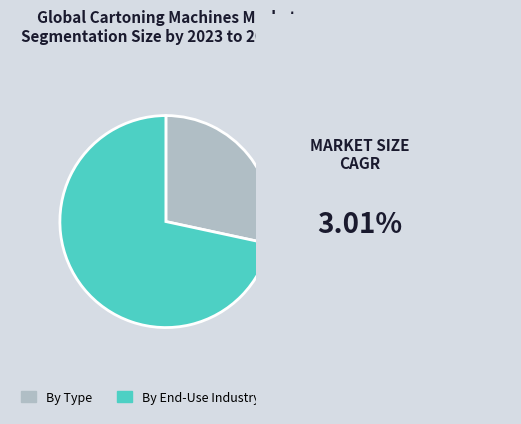

How many segments does this pie chart have?

2